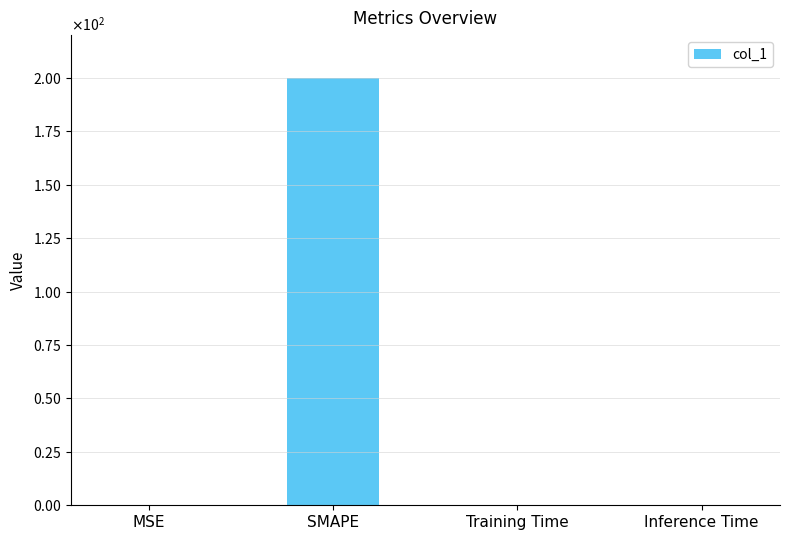

What is the sum of all values?

200.2